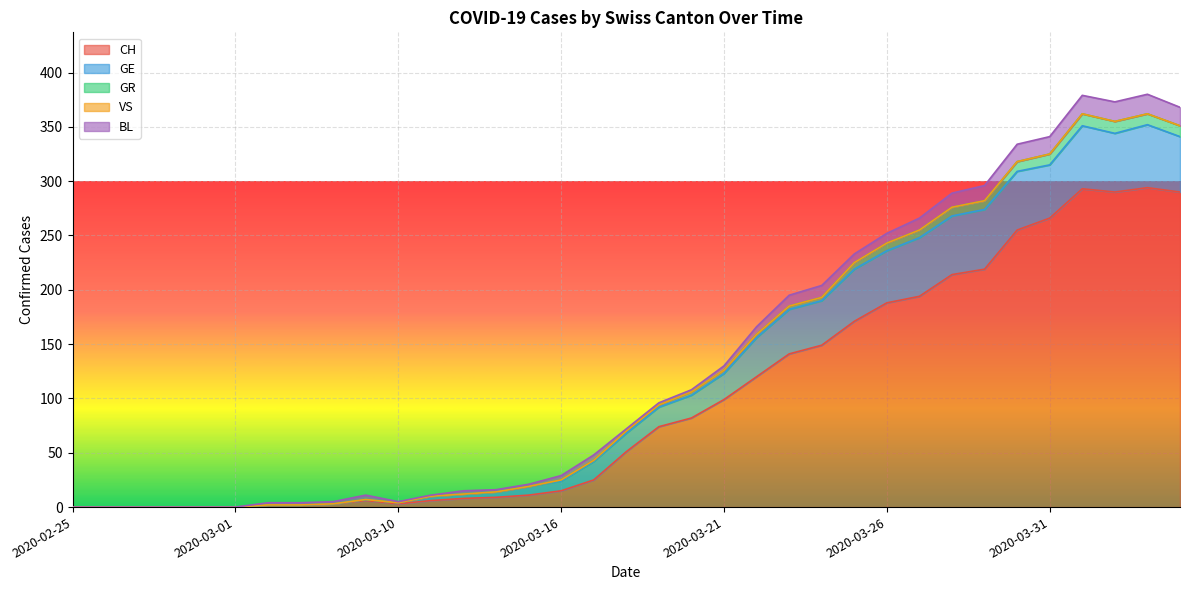

What is the difference between the highest and lowest values at 2020-03-11?

6